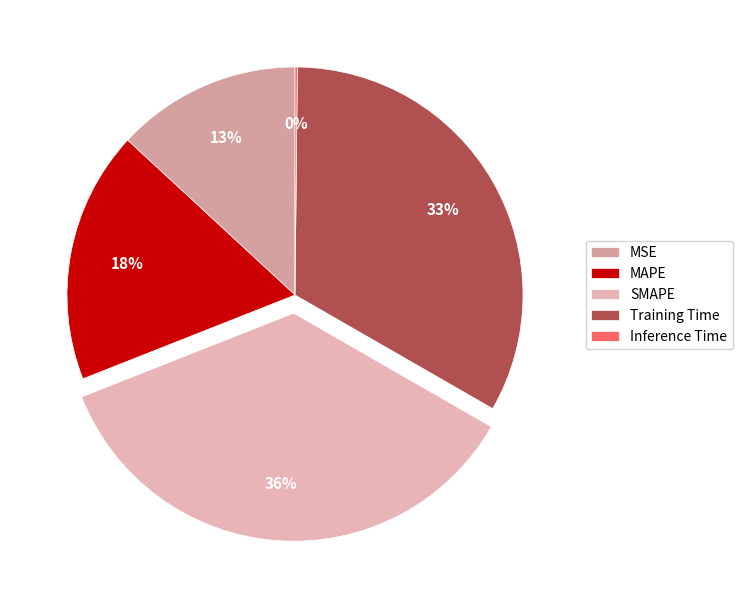

Which slice is the smallest?

Inference Time